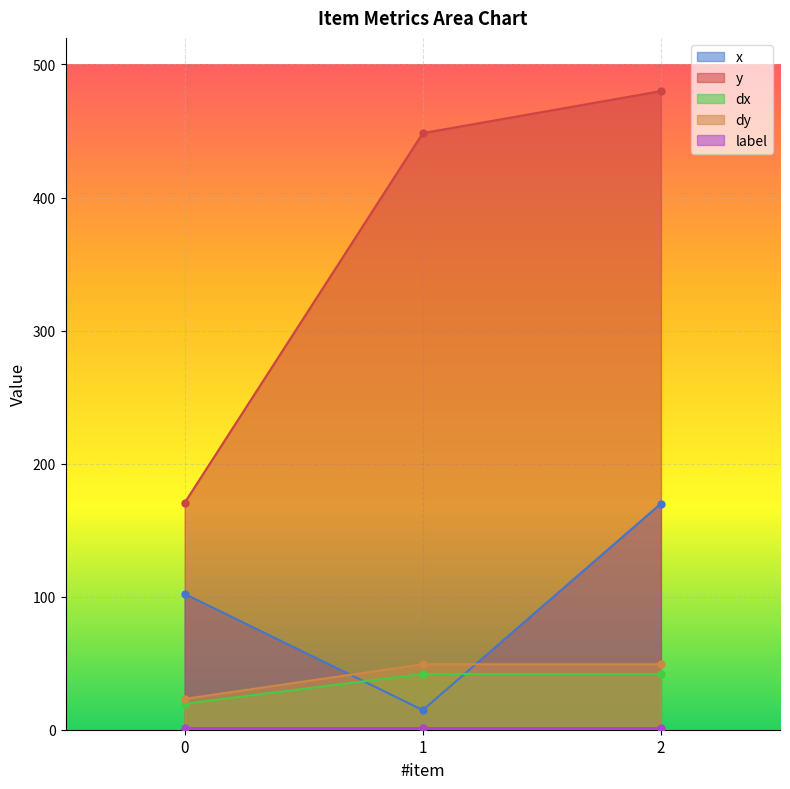

At which category is the sum across all series the highest?

2